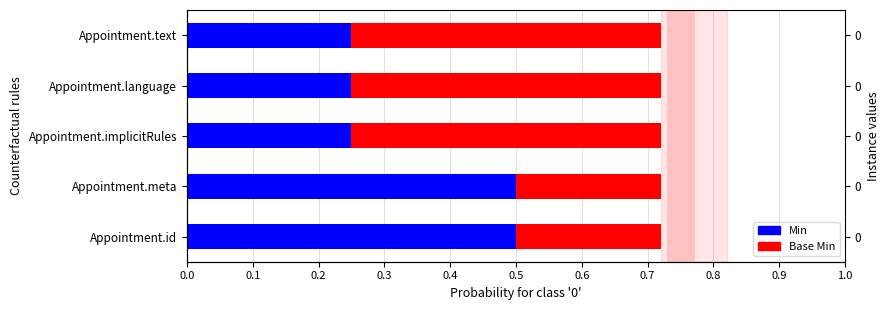

Reading right to left, extract all data points from this chart.

Min: 0.2	0.2	0.2	0.5	0.5
Base Min: 0.5	0.5	0.5	0.2	0.2